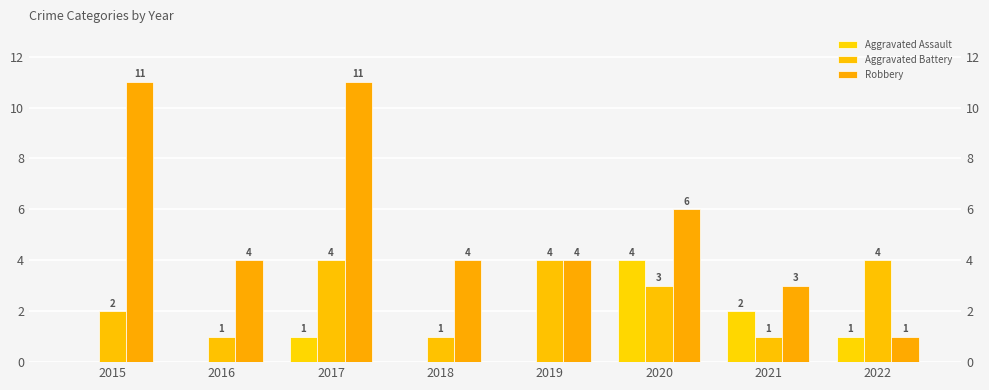

What is the sum of all Aggravated Assault values?

8